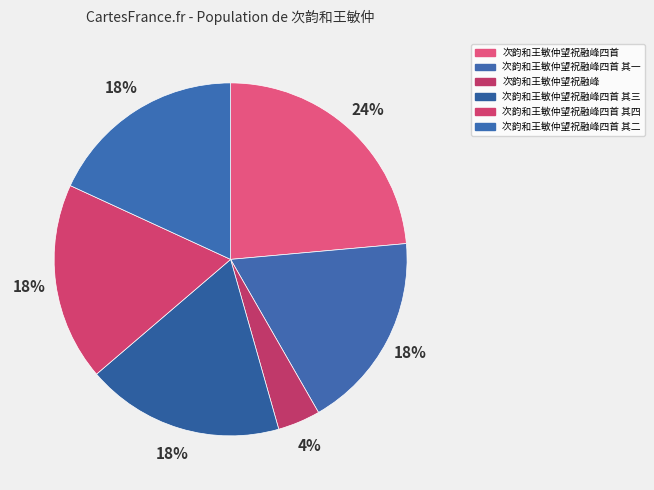

Combined, what portion of the pie is 次韵和王敏仲望祝融峰四首 其四 and 次韵和王敏仲望祝融峰四首?

41.7%